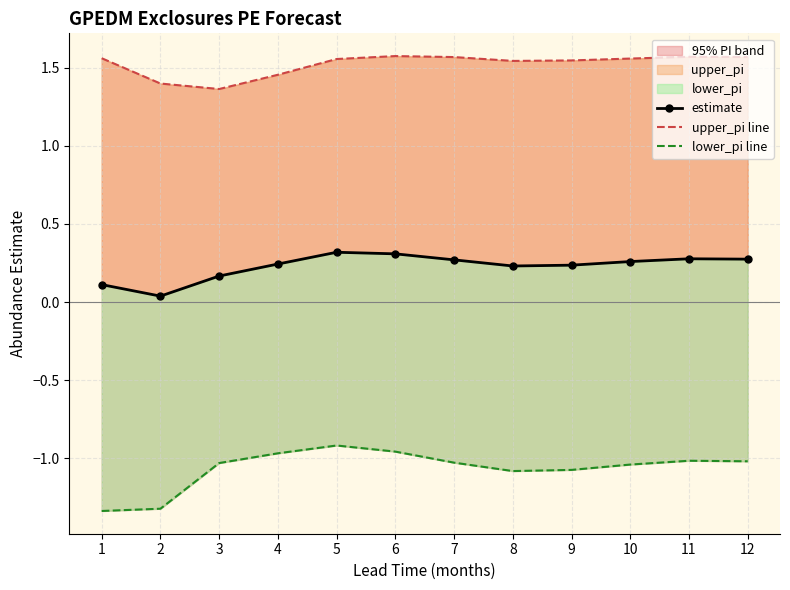

Count the number of data series in this chart.

3